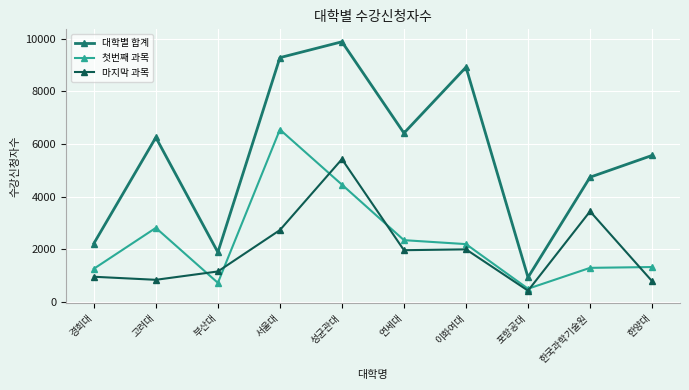

What is the sum of the 첫번째 과목 values at 고려대 and 부산대?

3543